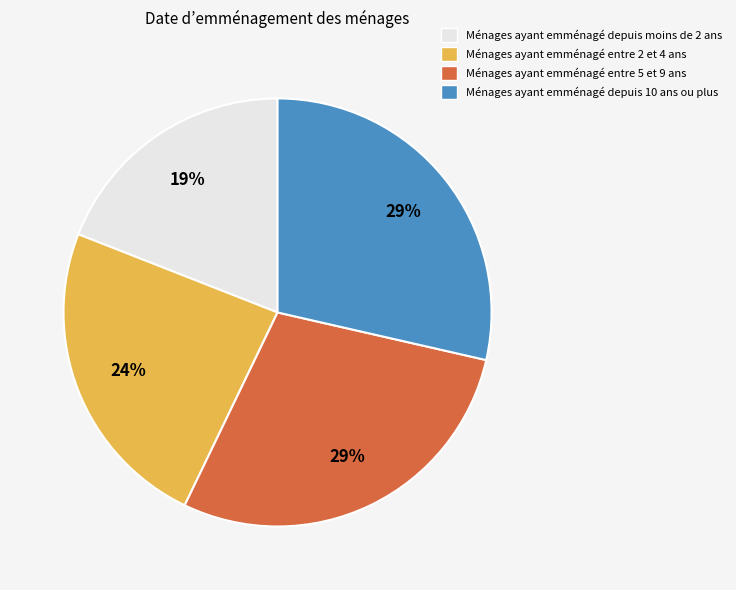

Is there any slice that represents more than half of the pie?

No